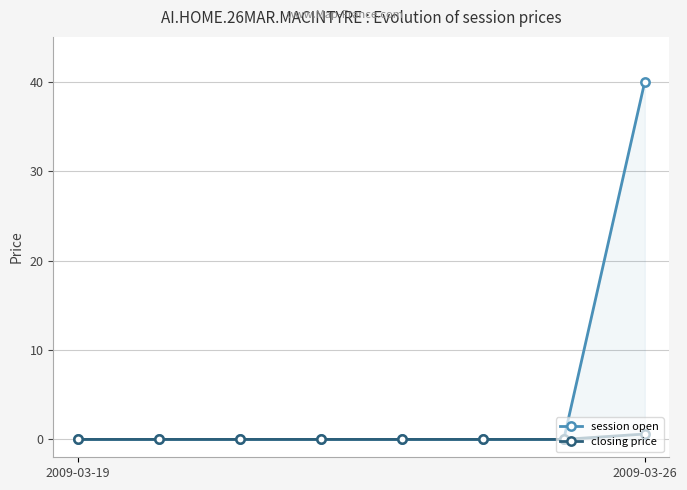

Is it true that session open equals 17.2 at 5?

False